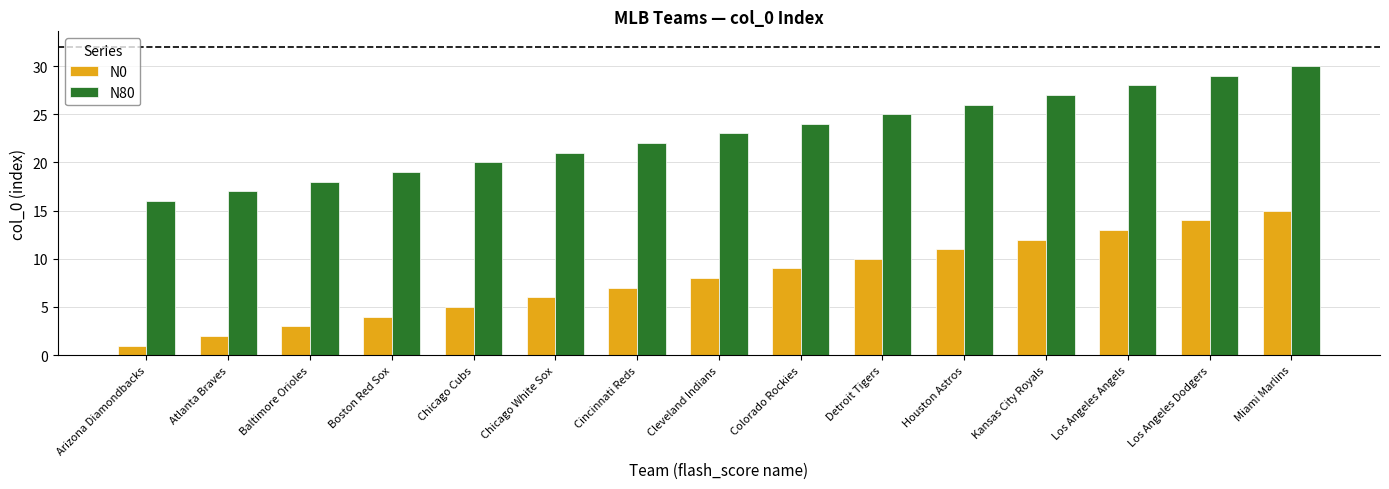

Read the N0 value at Houston Astros.

11